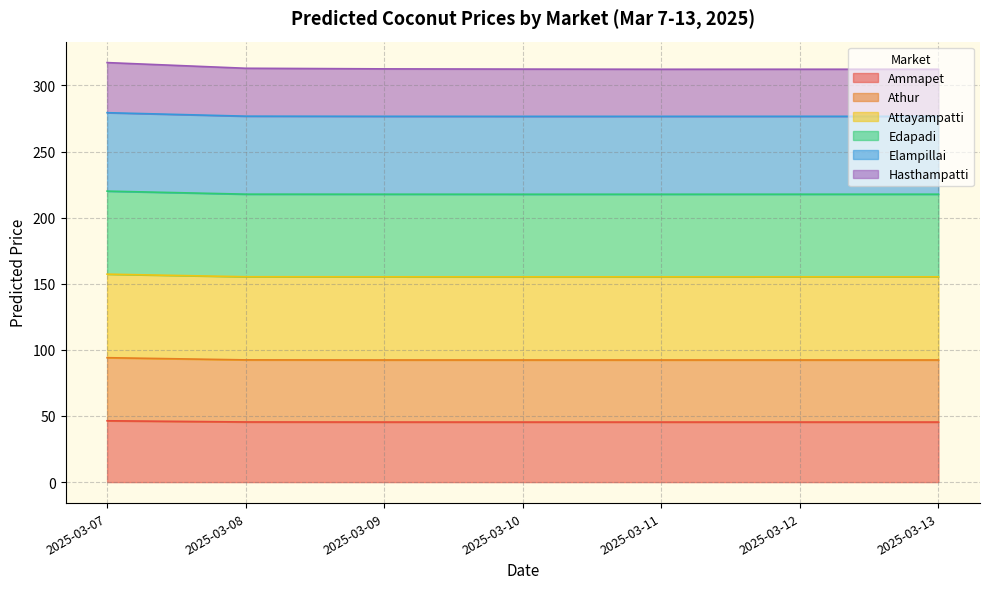

What is the minimum value for Ammapet?

45.4